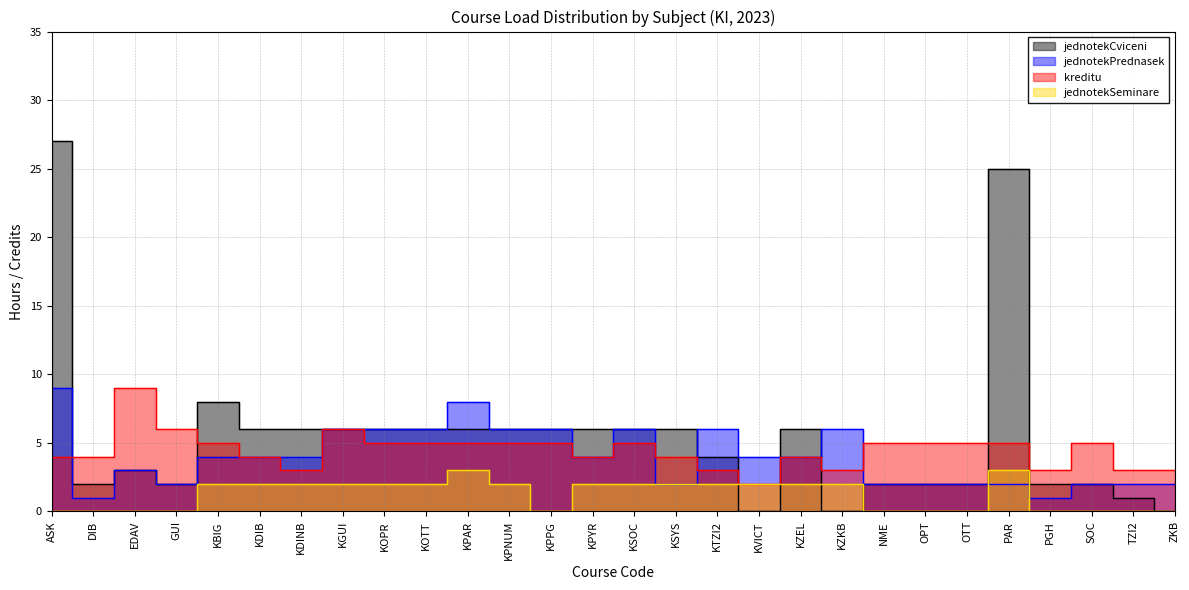

How many distinct data groups are displayed?

4